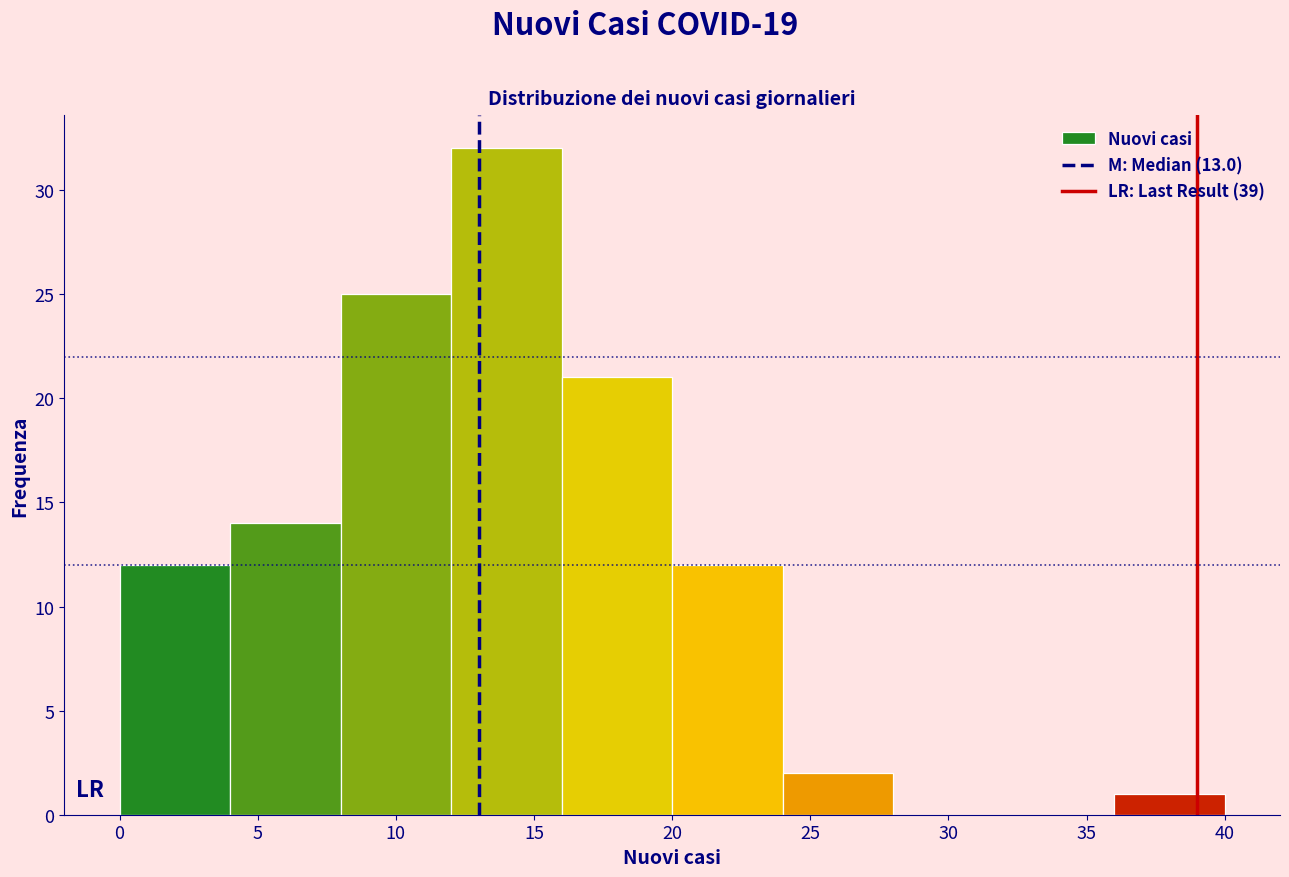

Over which range of the x-axis is the bar tallest?

12 to 16